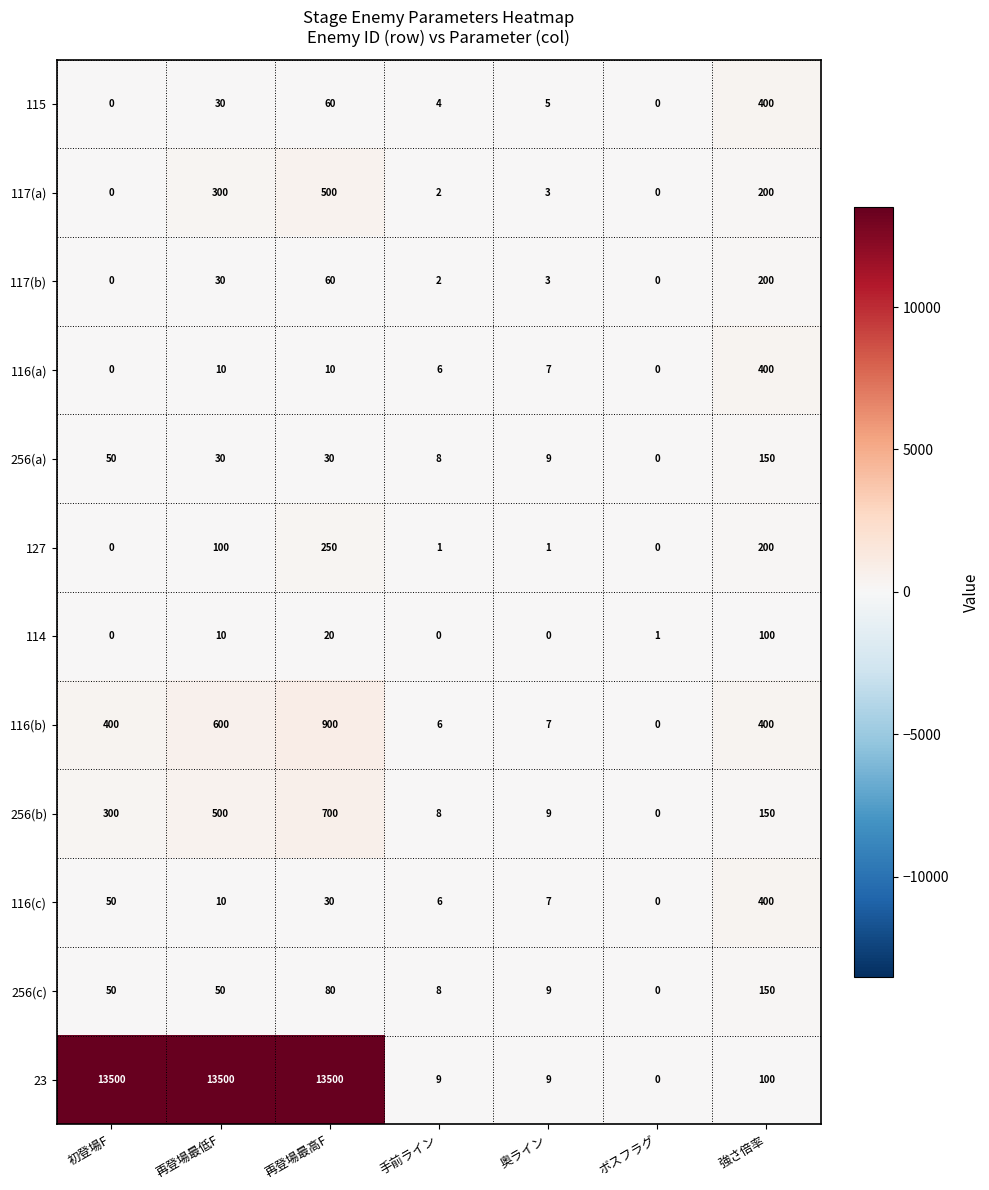

How many positive values does the 23 series have?

6